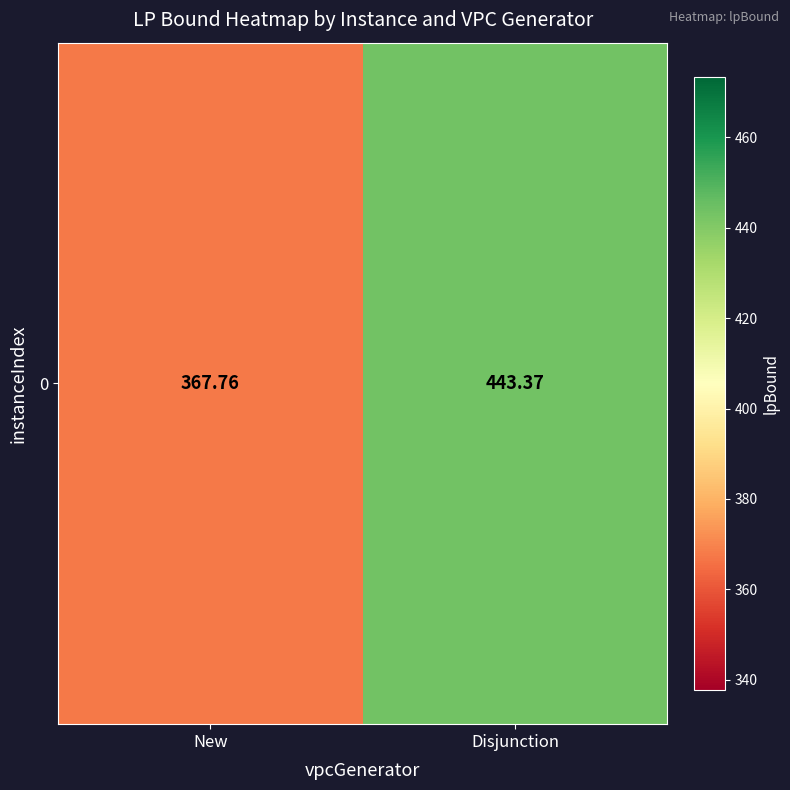

Which category has the highest value across all series?

Disjunction